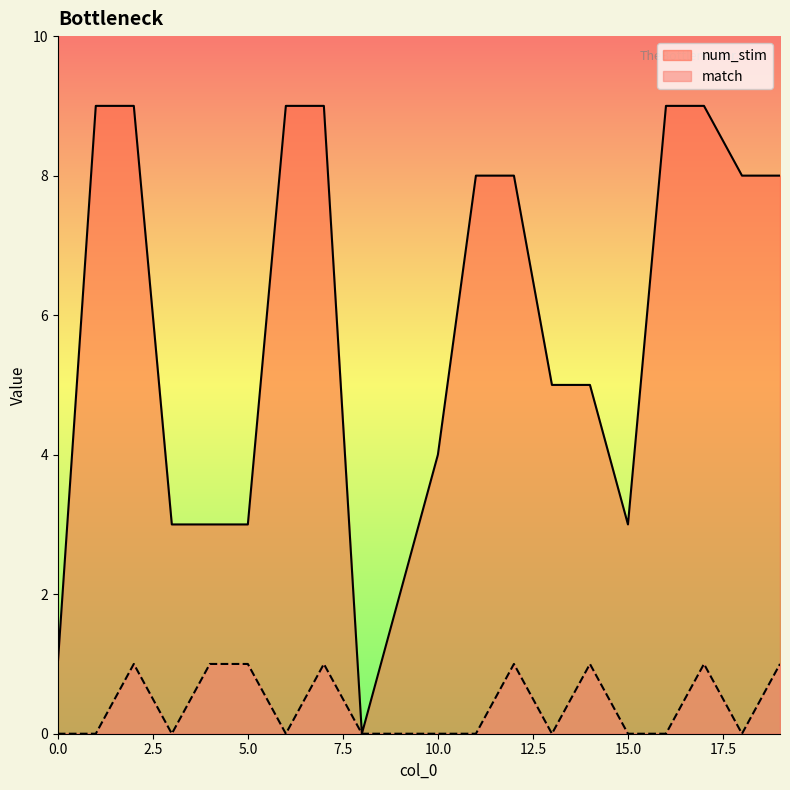

Which series changed the most between 8 and 14?

num_stim